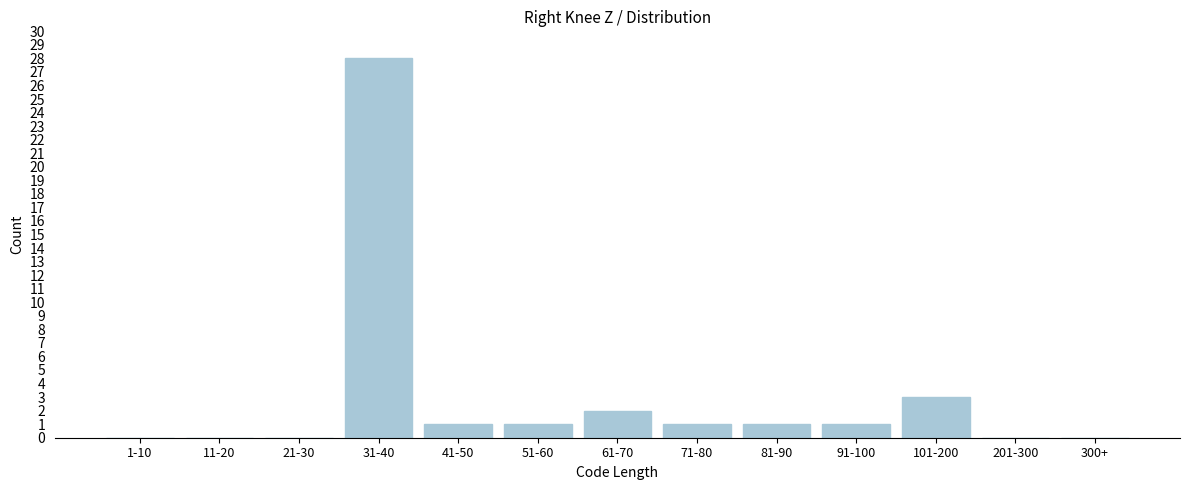

Reading left to right, extract all data points from this chart.

1-10=0	11-20=0	21-30=0	31-40=28	41-50=1	51-60=1	61-70=2	71-80=1	81-90=1	91-100=1	101-200=3	201-300=0	300+=0